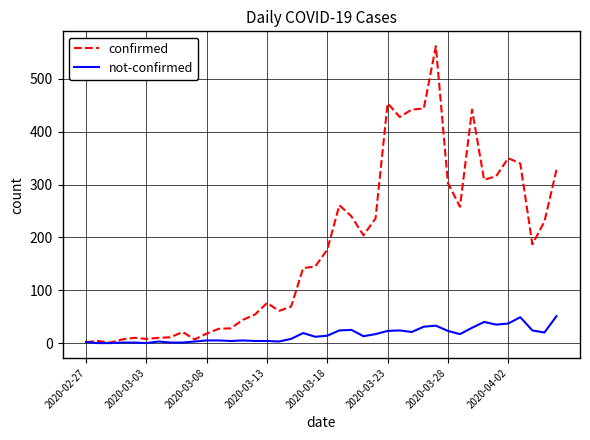

Rank the series by their average value, from highest to lowest.

confirmed, not-confirmed